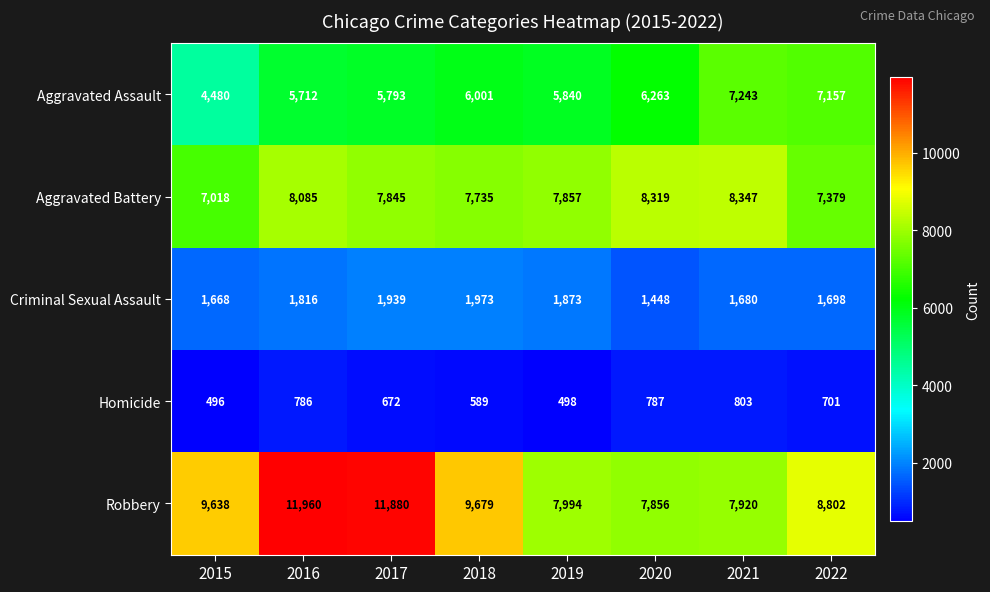

What value does the Homicide series have at 2015, to the nearest 50?

500